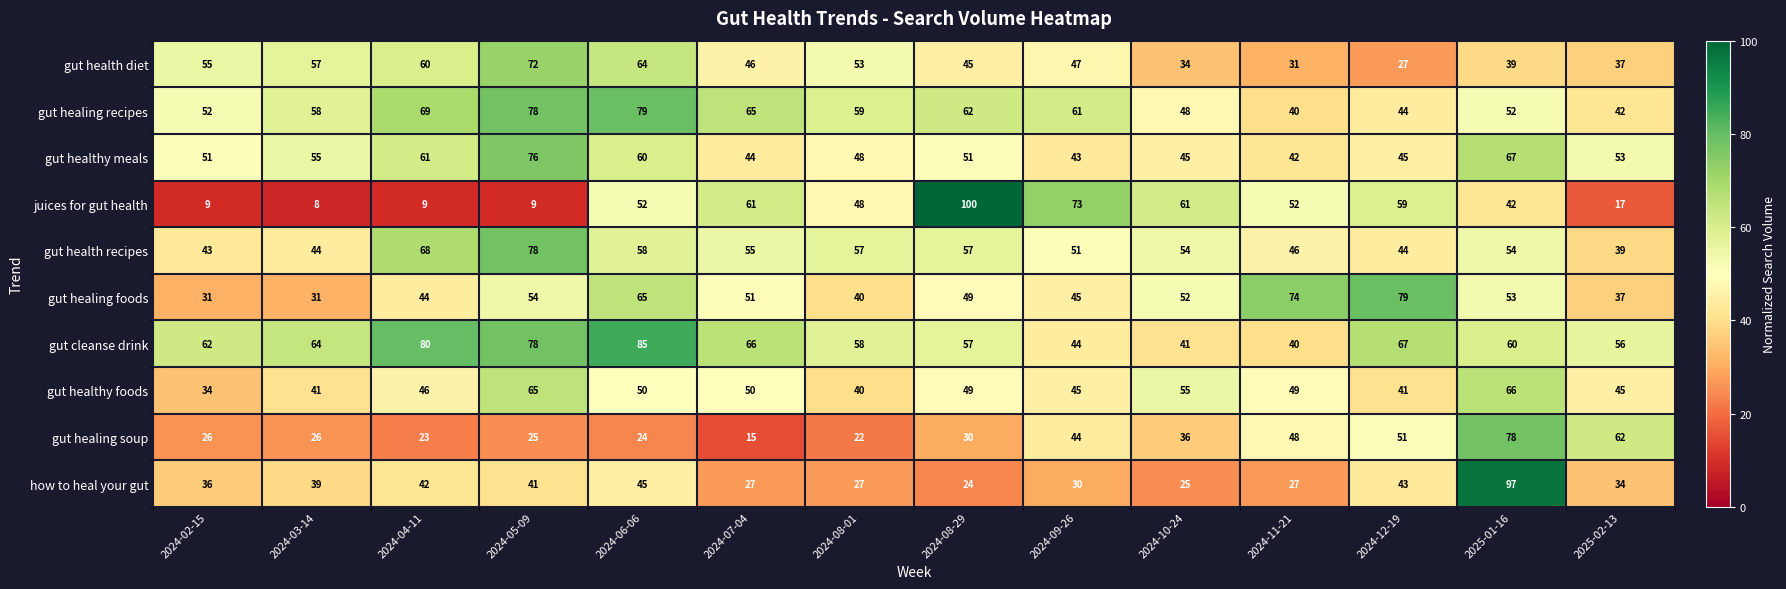

Rank the series at 2024-03-14 from highest to lowest value.

gut cleanse drink, gut healing recipes, gut health diet, gut healthy meals, gut health recipes, gut healthy foods, how to heal your gut, gut healing foods, gut healing soup, juices for gut health